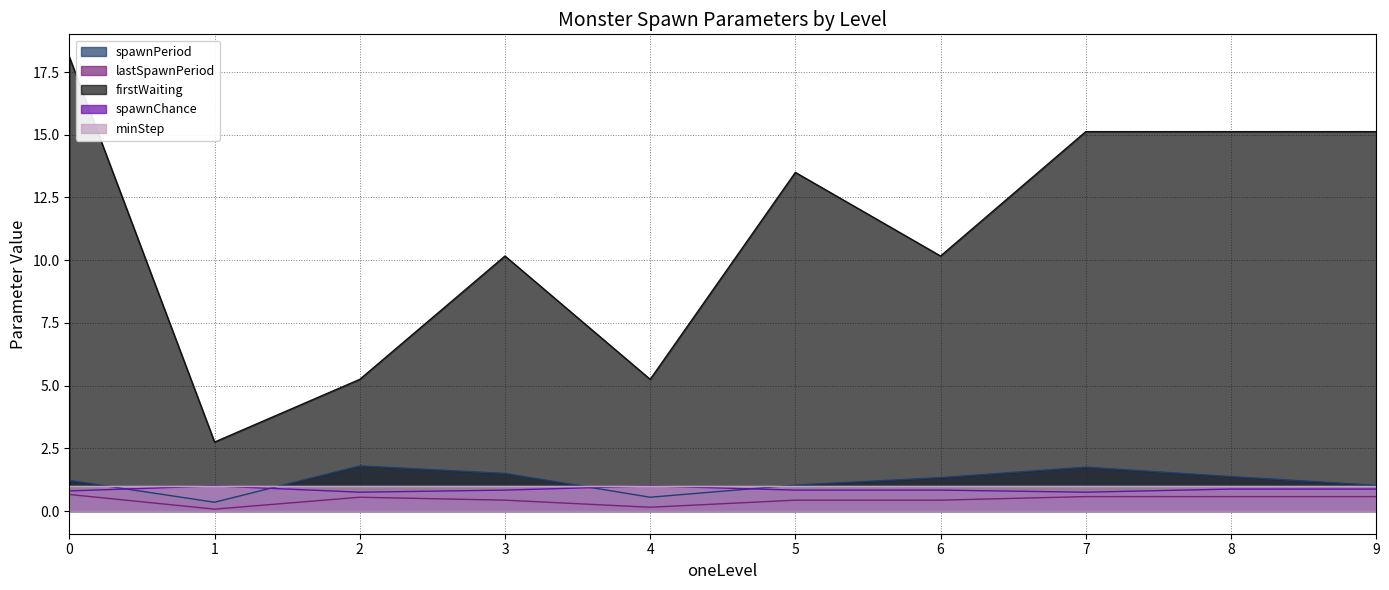

Which series changed the most between 2 and 8?

firstWaiting